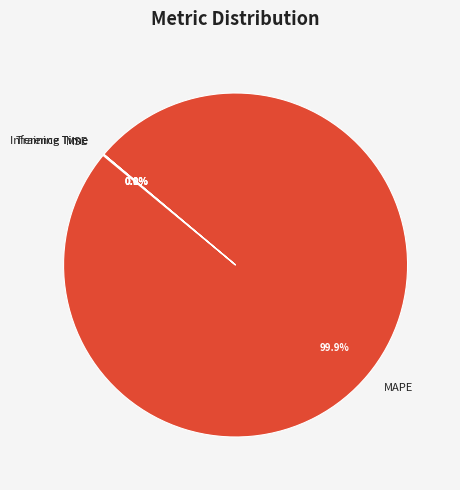

Is there any slice that represents more than half of the pie?

Yes